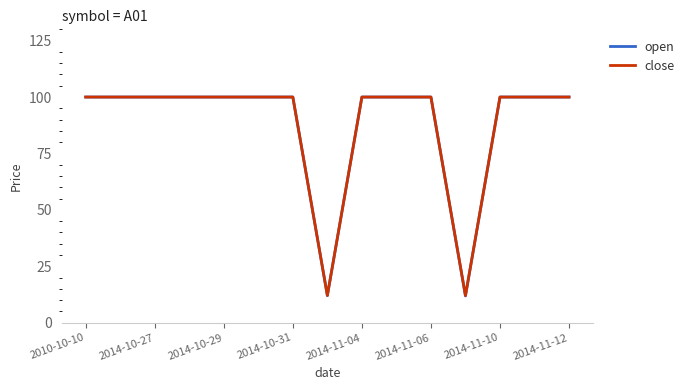

What is the maximum value for open?

100.0